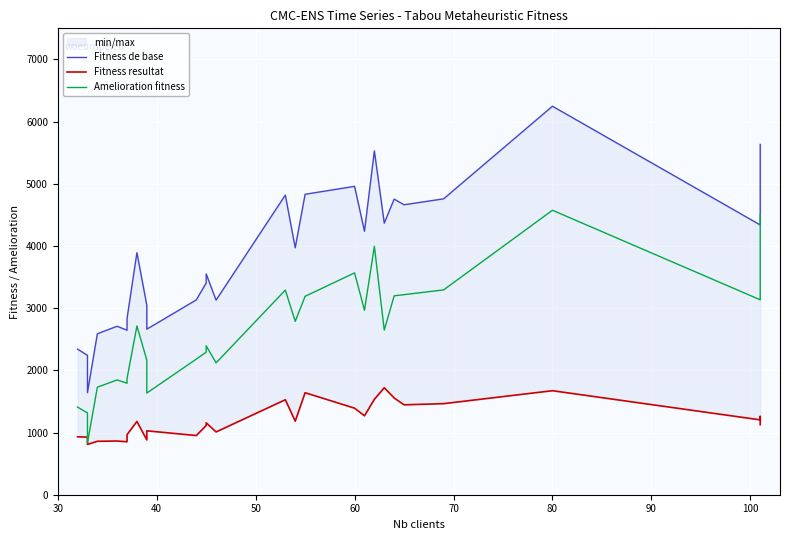

True or false: Fitness resultat and Fitness de base cross at least once.

False